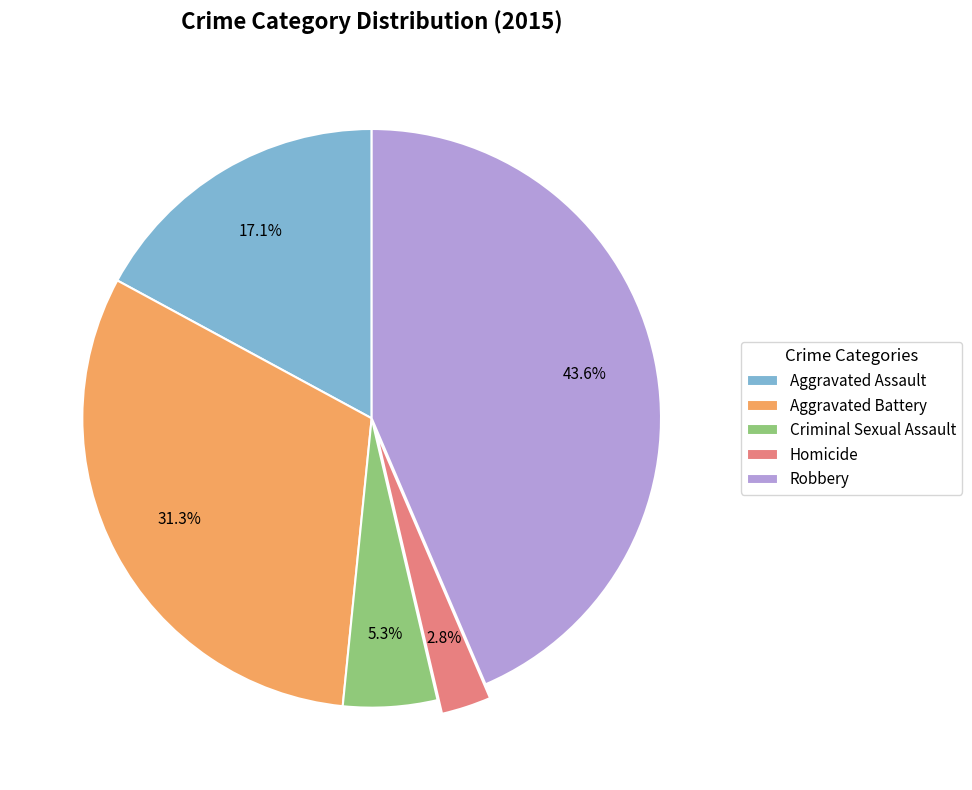

To the nearest percent, what percentage of the pie is Aggravated Assault?

17%